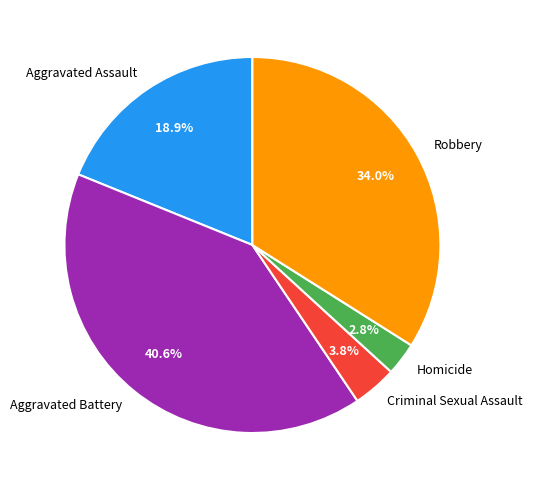

How many slices are in this pie chart?

5